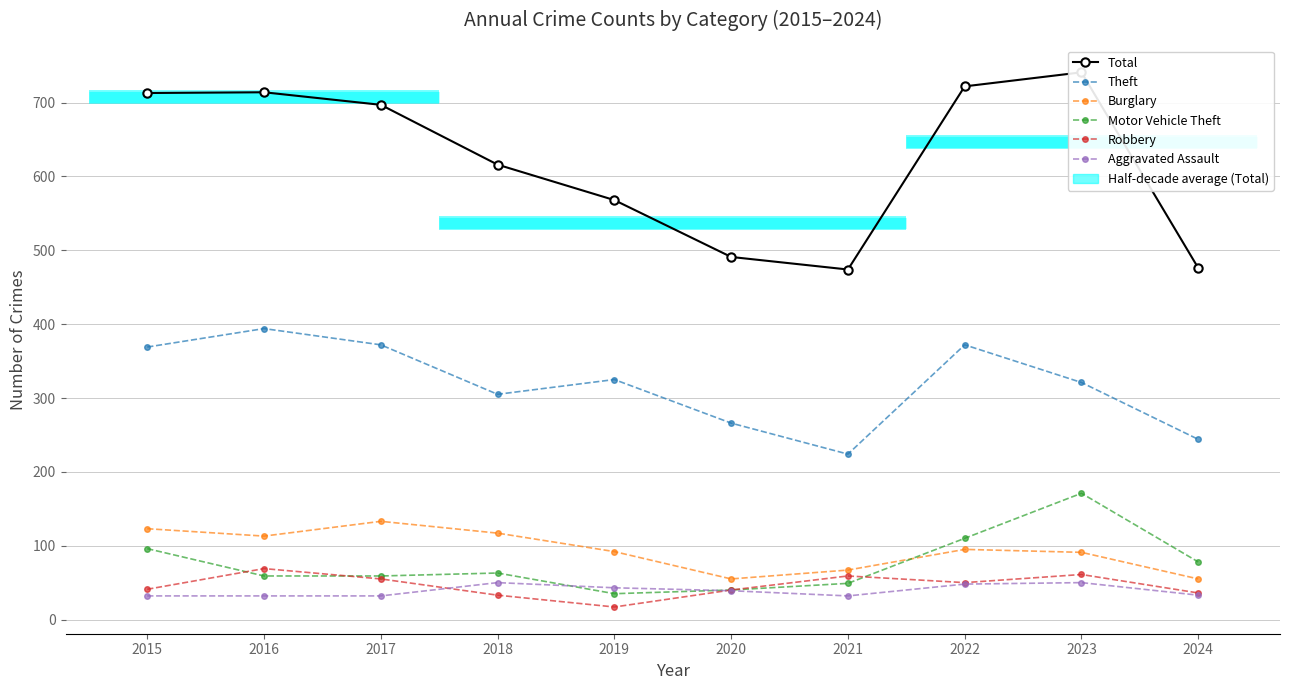

What is the difference between the maximum and second lowest values in the Aggravated Assault series?

18